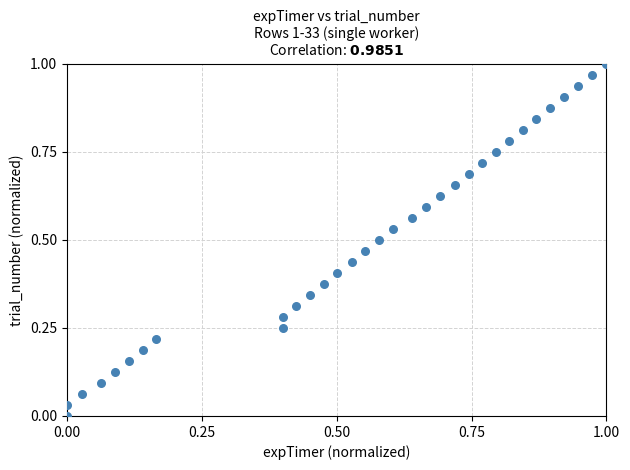

How many points are shown in the scatter plot?

33